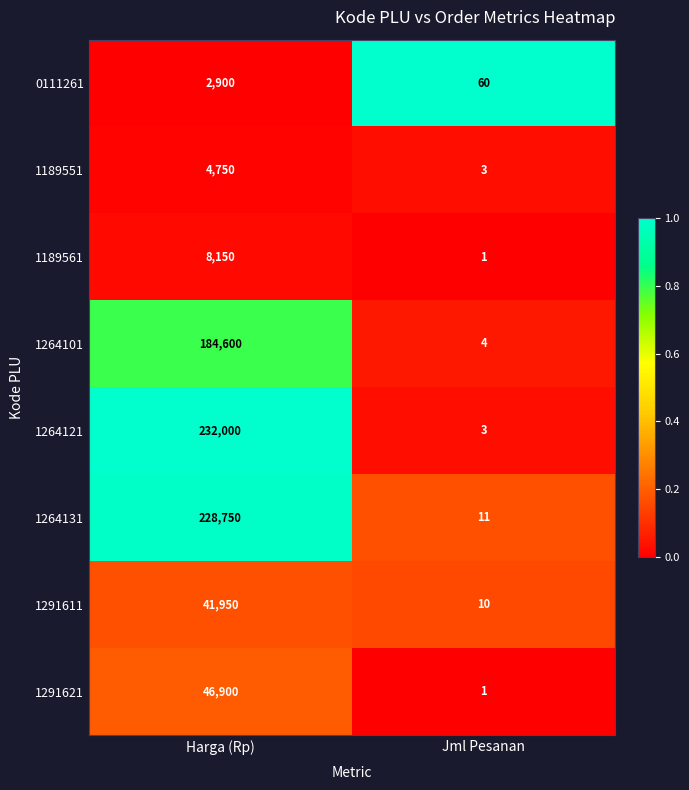

How many distinct data groups are displayed?

8